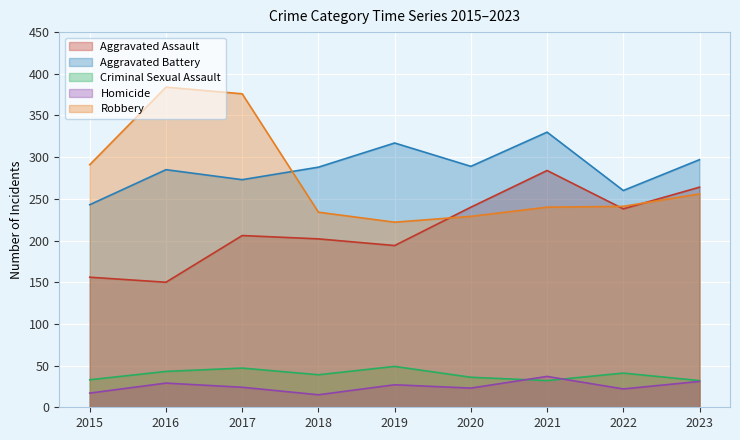

How many interior local valleys does the Aggravated Battery series have?

3